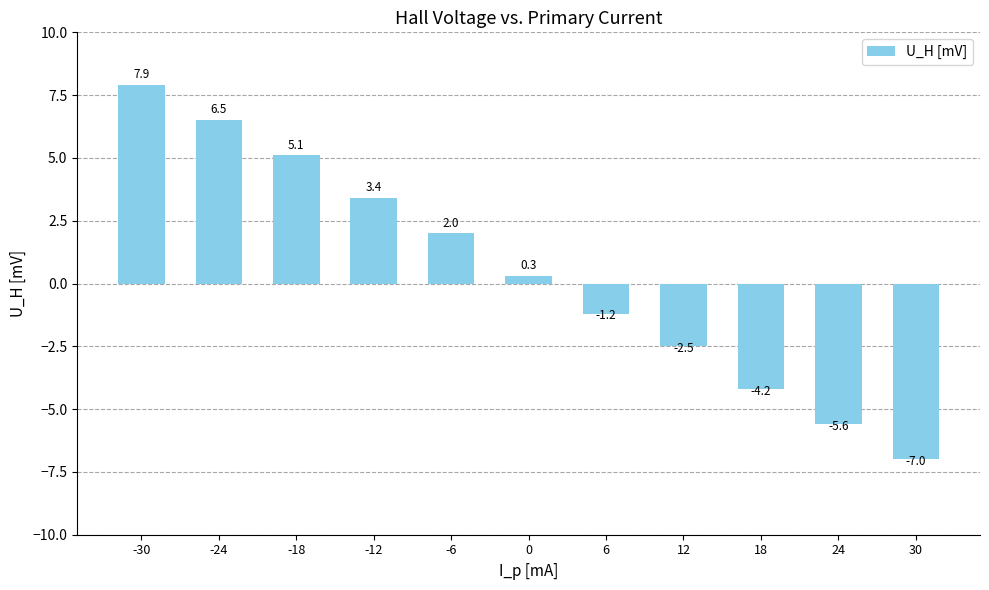

List the labels in order of value, smallest first.

30, 24, 18, 12, 6, 0, -6, -12, -18, -24, -30